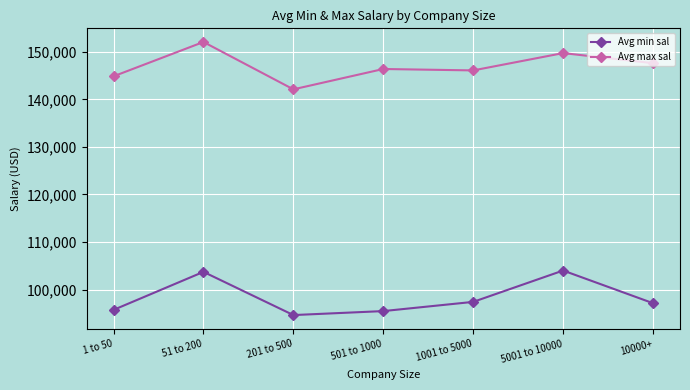

Which series has the largest total across all categories?

Avg max sal